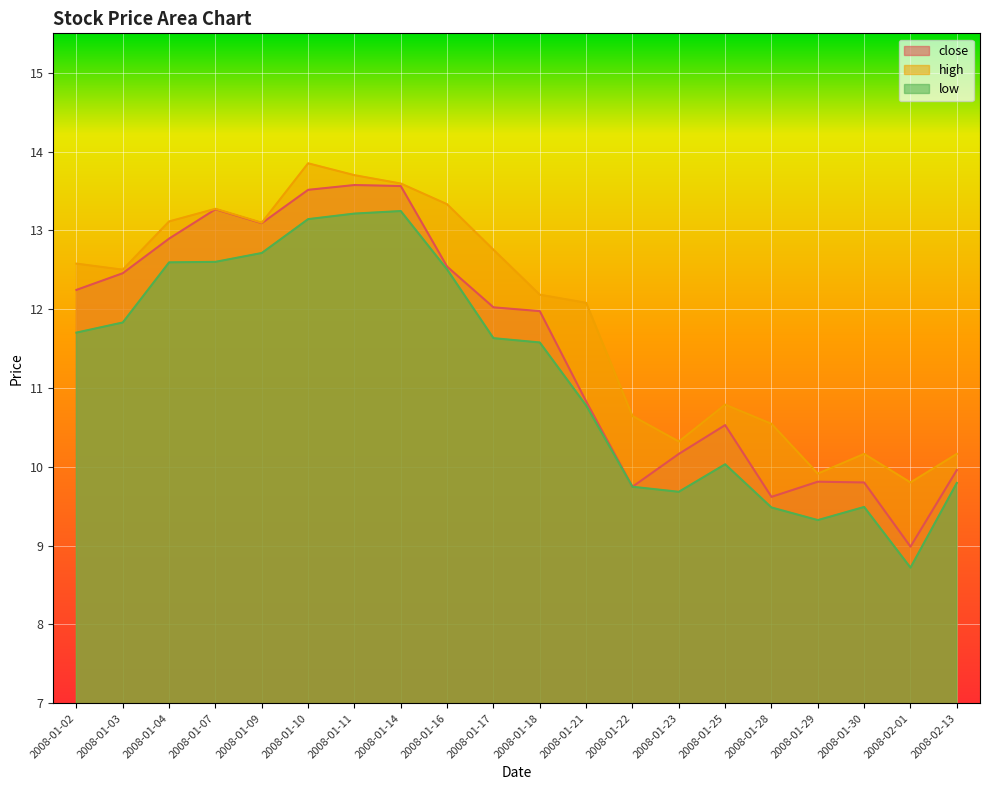

At which category does high reach its first local peak?

2008-01-07